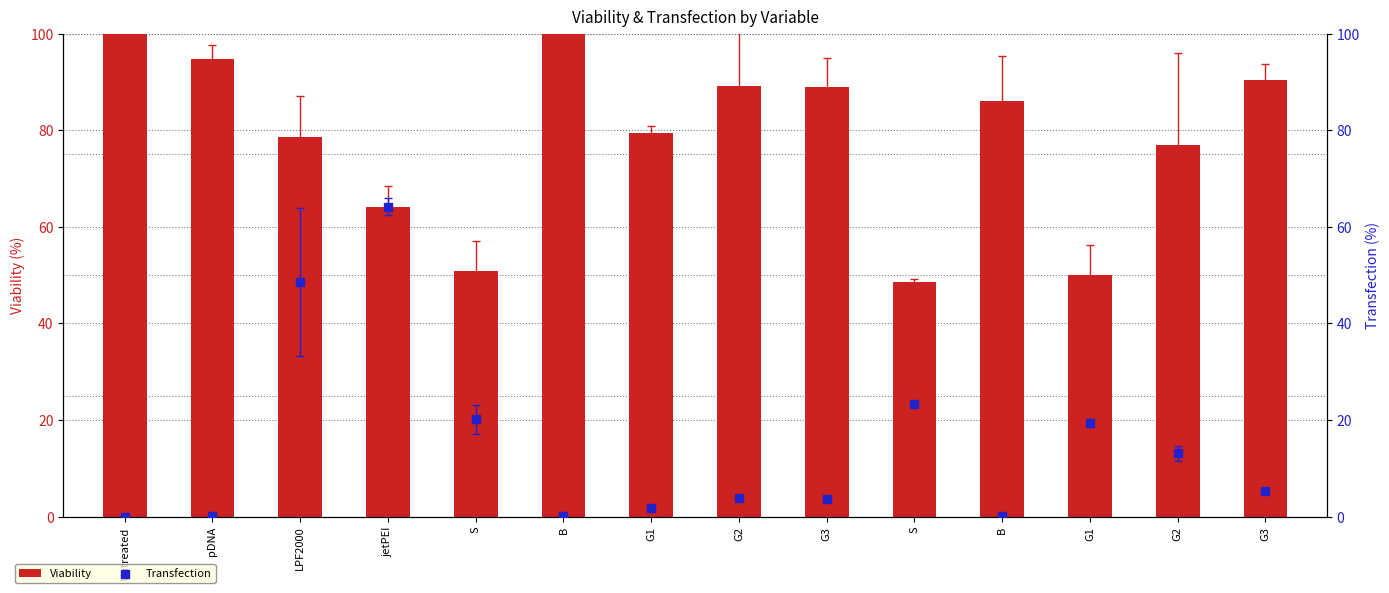

Is the value of Transfection at G1 greater than the value of Viability at S?

No